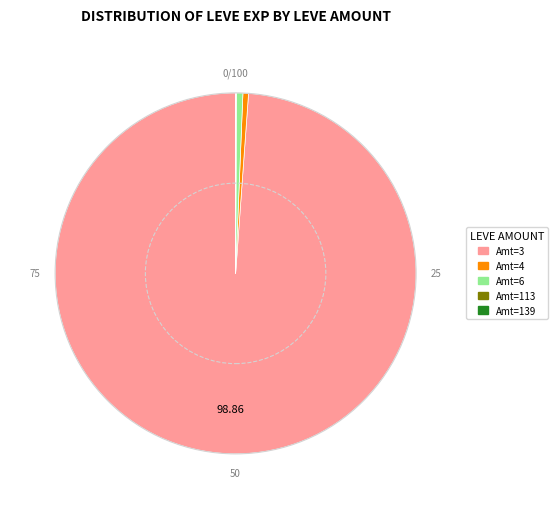

Is there any slice that represents more than half of the pie?

Yes